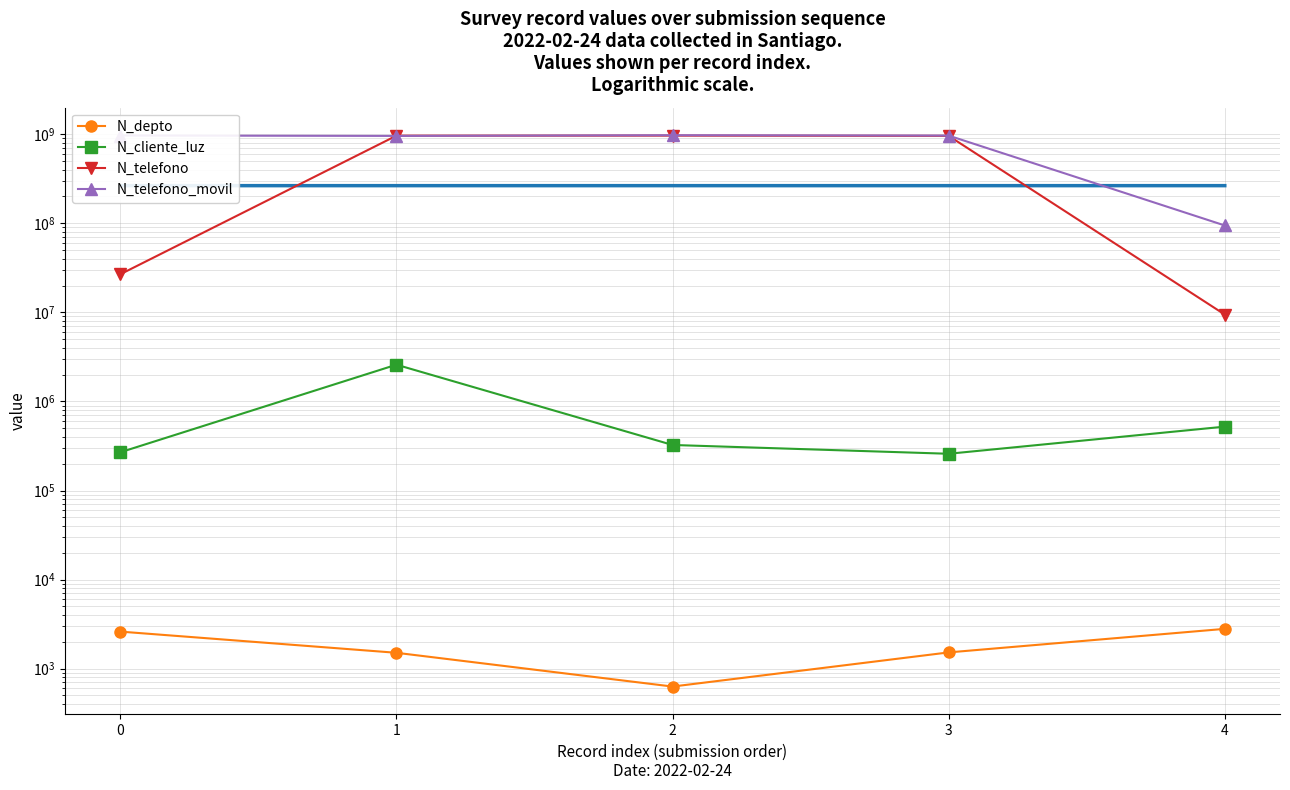

The value of N_depto at 2 is 290. True or false?

False